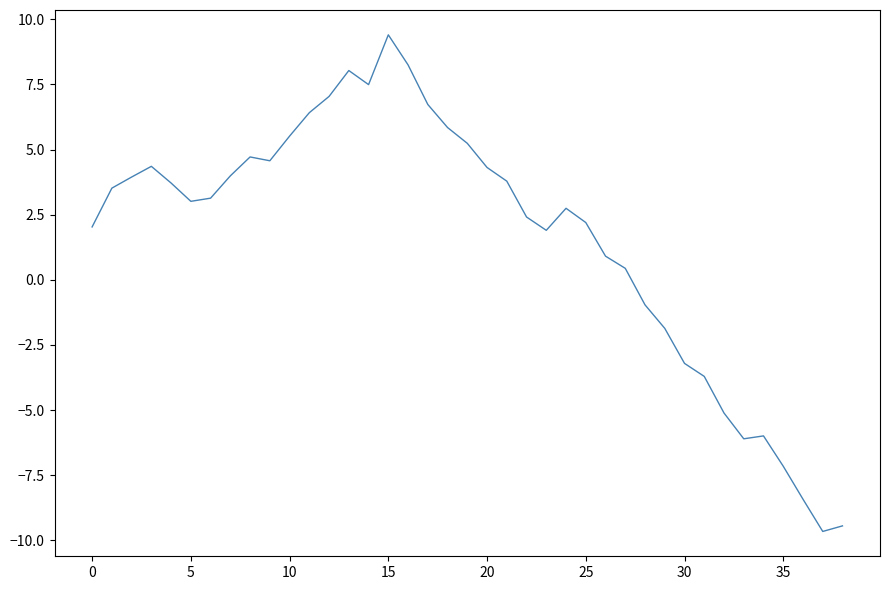

What is the minimum value shown in the chart?

-9.7